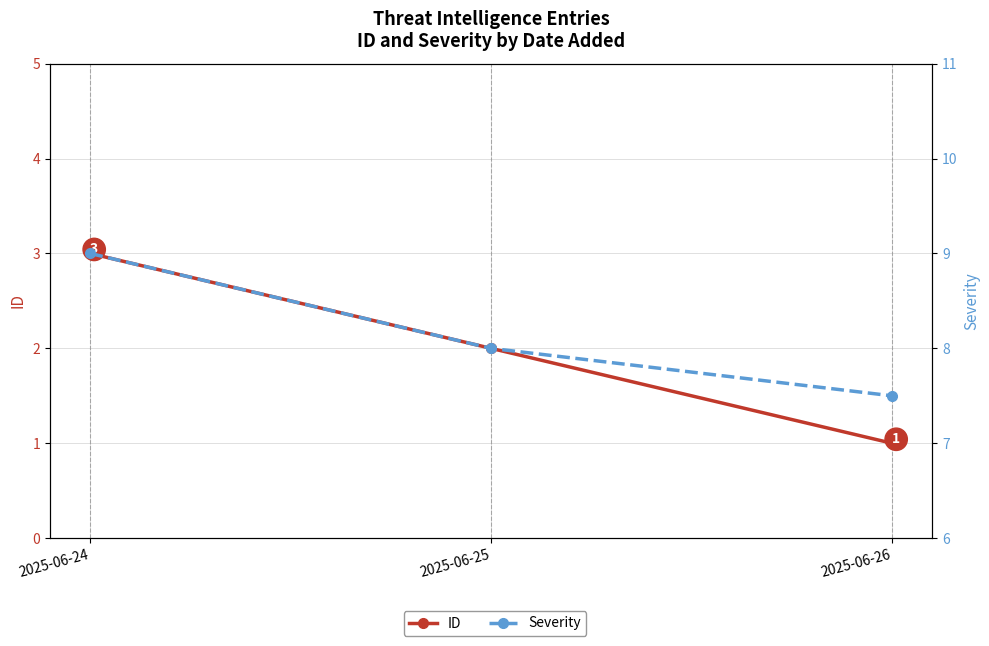

Between 2025-06-26 and 2025-06-25, which is larger?

2025-06-25